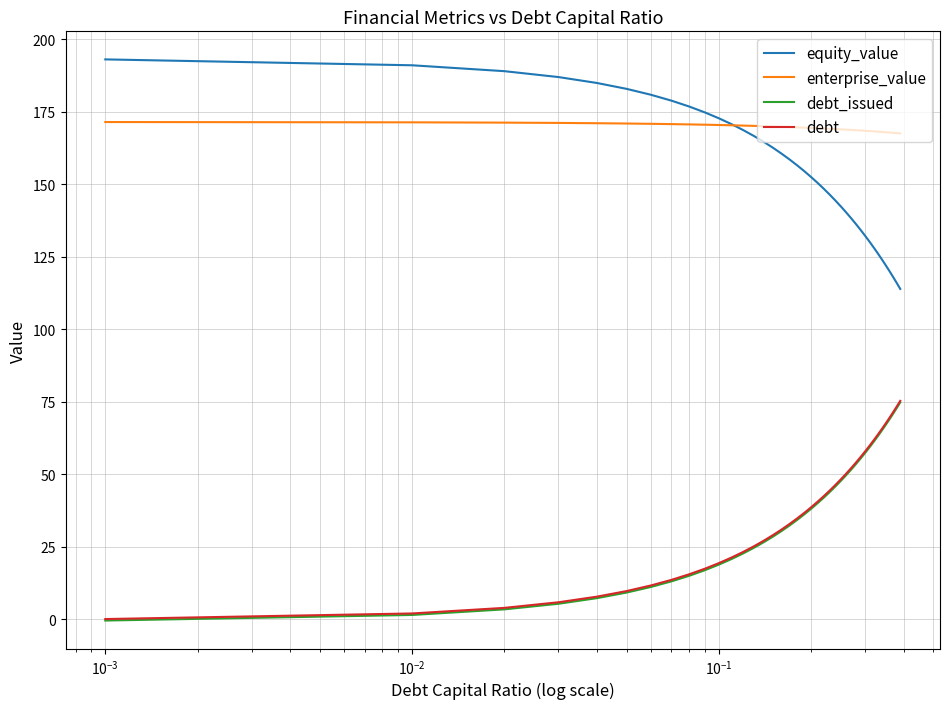

What is the maximum value shown in the chart?

193.0